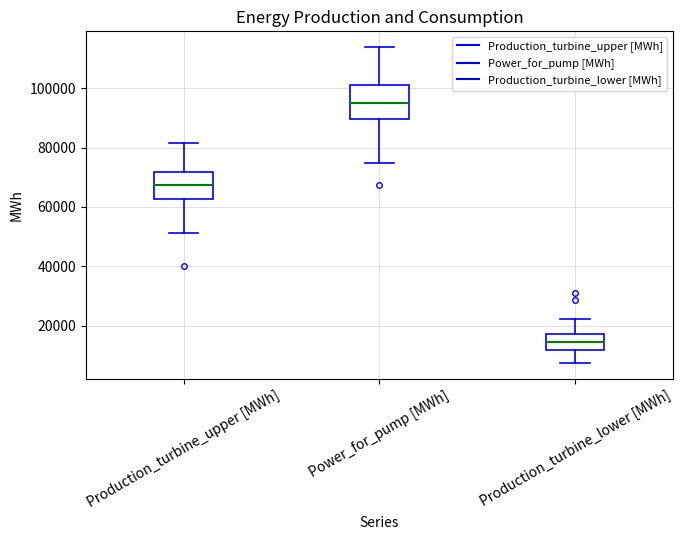

Reading left to right, transcribe this box plot: for each box, give where its median line is, the range the box spans, and where its two whiskers end, as read against the y-axis. The values are not printed on the chart, so give them approximately, as read against the axis.

Production_turbine_upper [MWh]: median 68000, box 62000 to 72000, whiskers 52000 to 82000
Power_for_pump [MWh]: median 94000, box 90000 to 100000, whiskers 74000 to 114000
Production_turbine_lower [MWh]: median 14000, box 12000 to 18000, whiskers 8000 to 22000